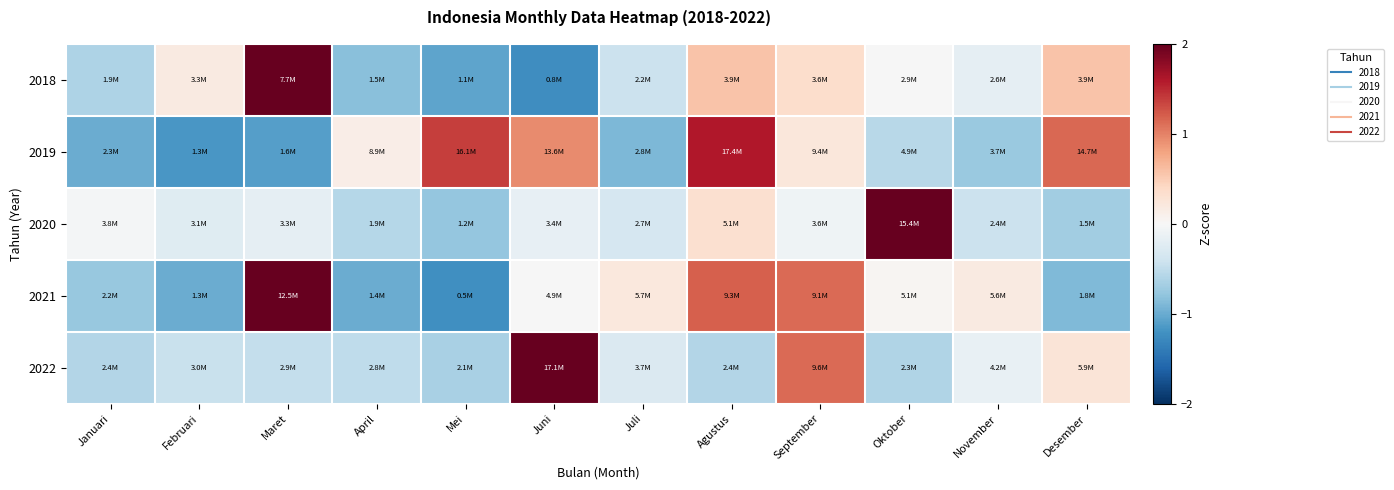

Reading right to left, list all the values displayed in this chart.

2018: Desember=0.6	November=-0.2	Oktober=-0.0	September=0.4	Agustus=0.6	Juli=-0.4	Juni=-1.2	Mei=-1.1	April=-0.8	Maret=2.7	Februari=0.2	Januari=-0.6
2019: Desember=1.1	November=-0.7	Oktober=-0.5	September=0.2	Agustus=1.6	Juli=-0.9	Juni=1.0	Mei=1.4	April=0.1	Maret=-1.1	Februari=-1.2	Januari=-1.0
2020: Desember=-0.7	November=-0.4	Oktober=3.2	September=-0.1	Agustus=0.3	Juli=-0.3	Juni=-0.2	Mei=-0.8	April=-0.6	Maret=-0.2	Februari=-0.2	Januari=-0.0
2021: Desember=-0.9	November=0.2	Oktober=0.0	September=1.1	Agustus=1.2	Juli=0.2	Juni=-0.0	Mei=-1.2	April=-1.0	Maret=2.1	Februari=-1.0	Januari=-0.8
2022: Desember=0.3	November=-0.1	Oktober=-0.6	September=1.1	Agustus=-0.6	Juli=-0.3	Juni=2.9	Mei=-0.7	April=-0.5	Maret=-0.5	Februari=-0.4	Januari=-0.6